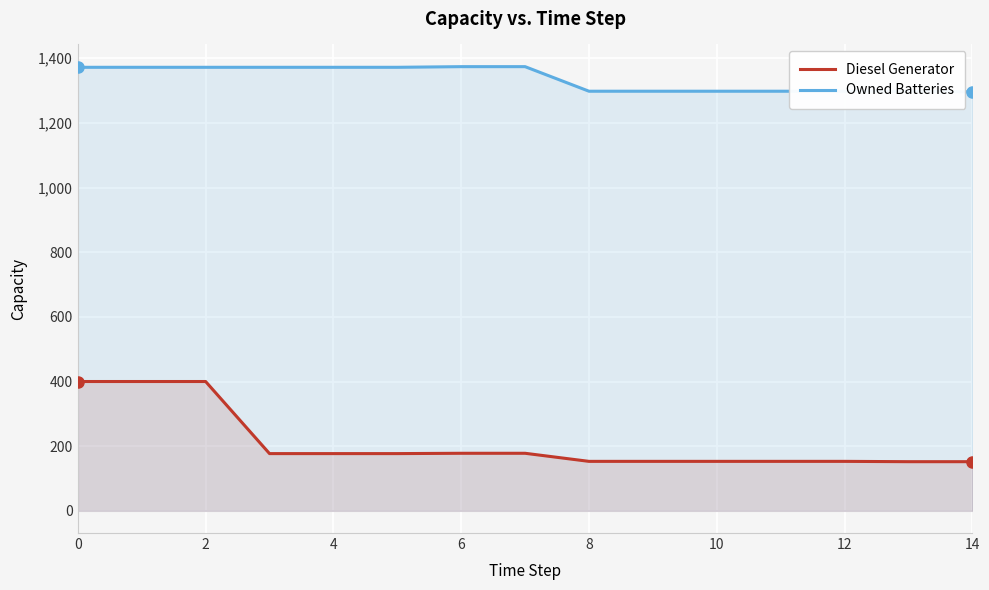

How many lines are shown in the chart?

2